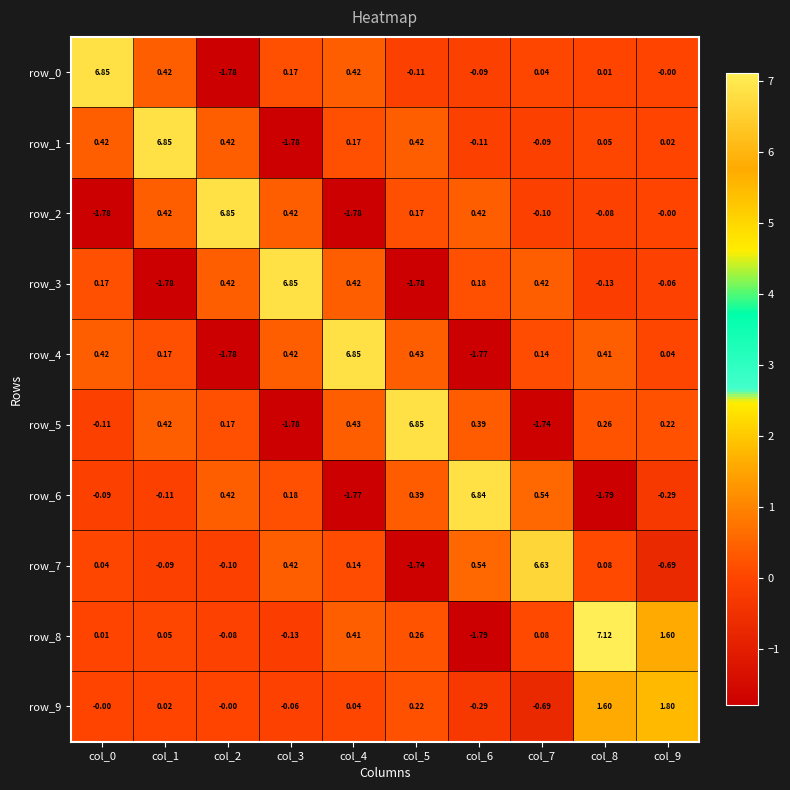

Is the value of row_5 at col_4 greater than the value of row_1 at col_0?

Yes